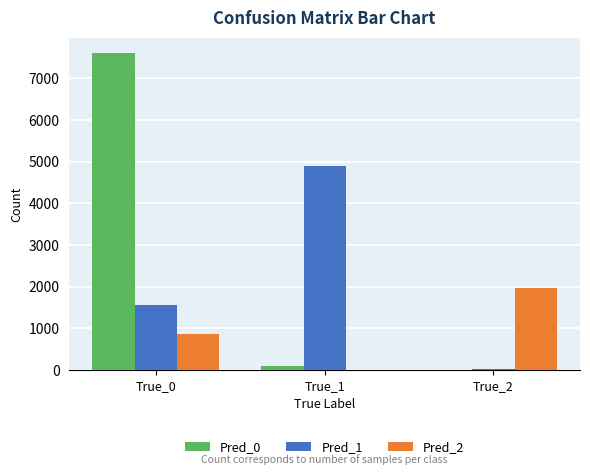

What is the greatest value displayed?

7595